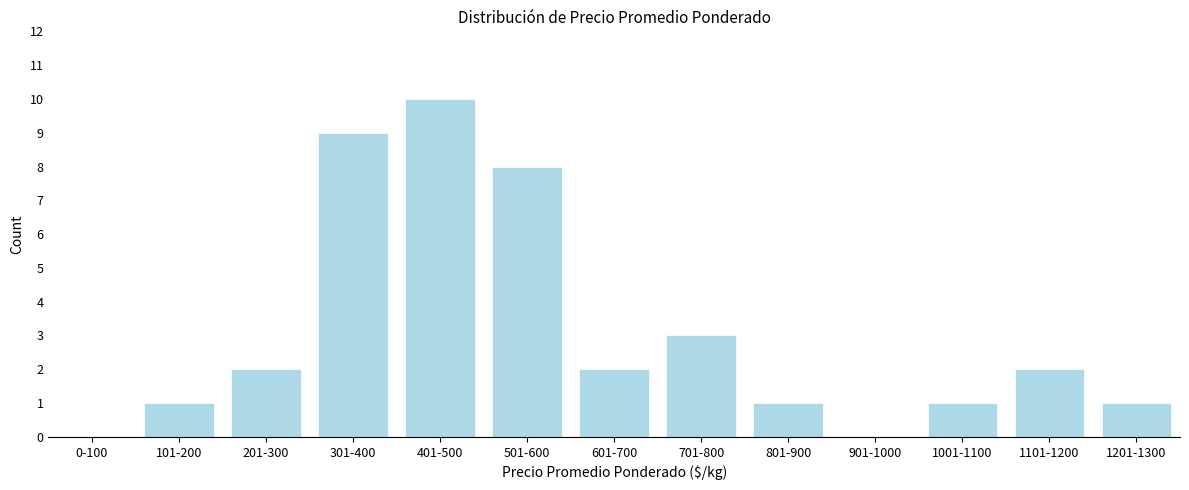

Reading left to right, extract all data points from this chart.

0-100=0	101-200=1	201-300=2	301-400=9	401-500=10	501-600=8	601-700=2	701-800=3	801-900=1	901-1000=0	1001-1100=1	1101-1200=2	1201-1300=1